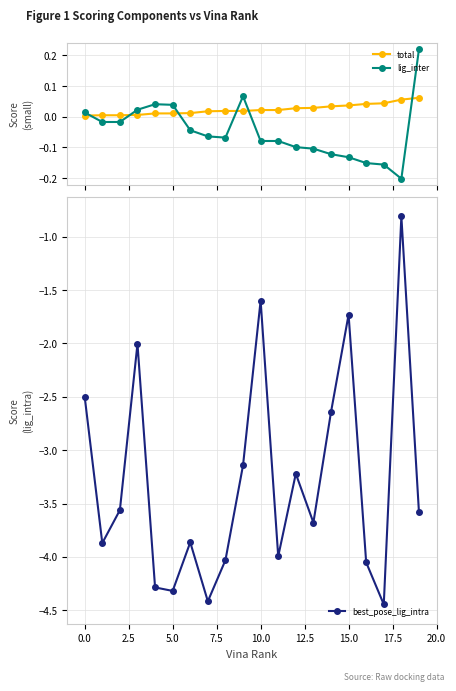

How many values in the best_pose_lig_intra series are below -3?

14